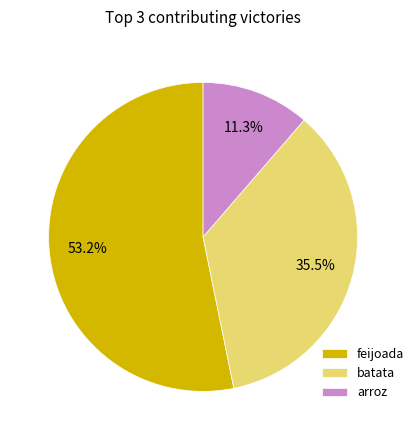

Which slice is the largest?

feijoada